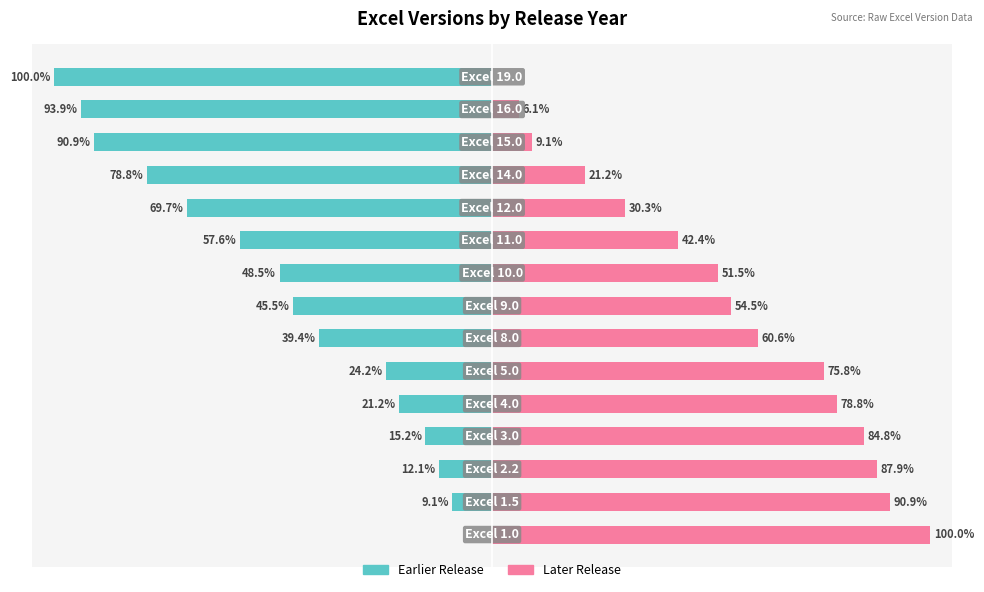

What is the difference between the maximum and minimum values in the Later Release series?

100.0